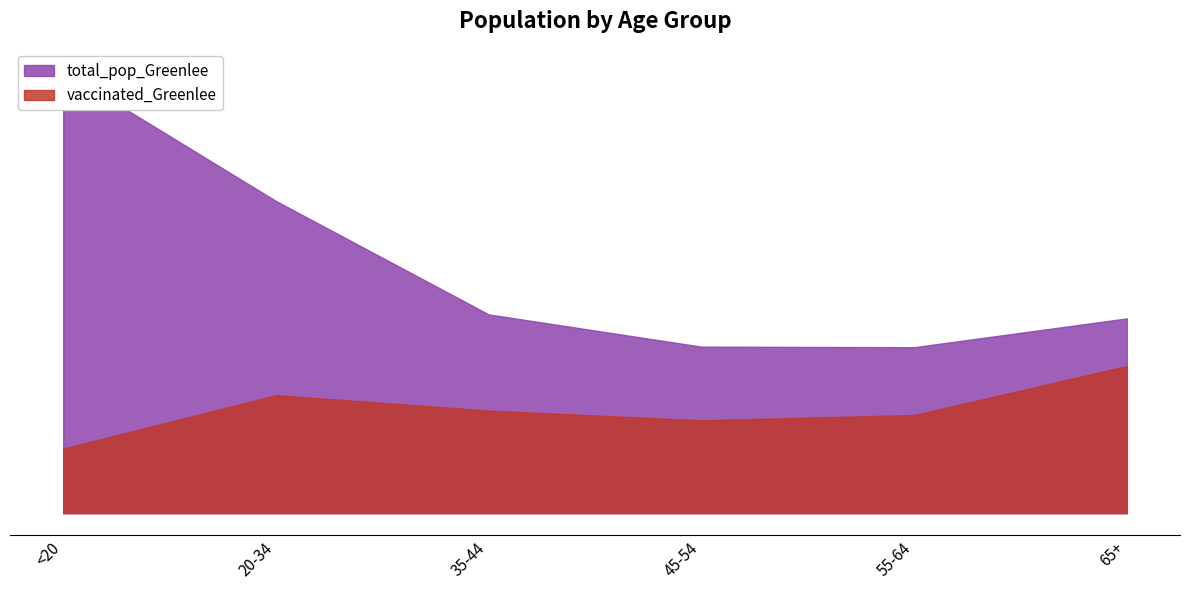

Is the value of vaccinated_Greenlee at <20 greater than the value of total_pop_Greenlee at 65+?

No